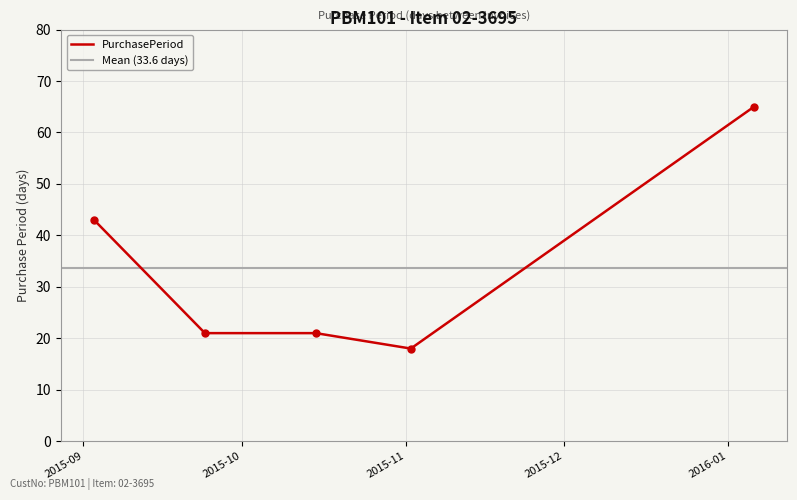

Reading left to right, extract all data points from this chart.

43	21	21	18	65